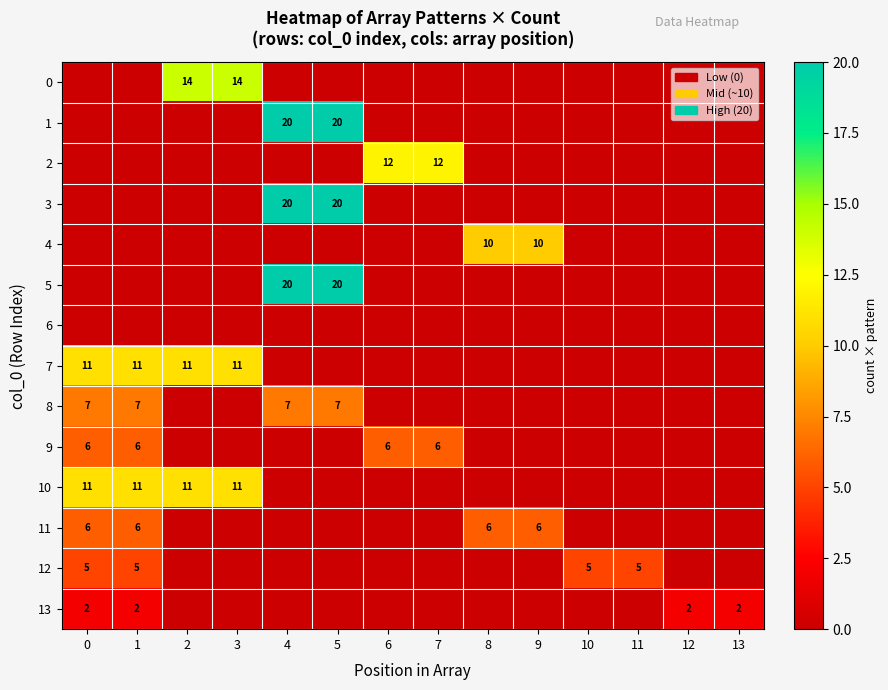

The 8 series shows 7 at 1. True or false?

True